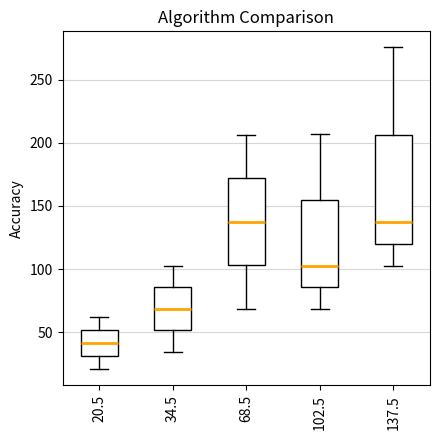

Reading left to right, transcribe this box plot: for each box, give where its median line is, the range the box spans, and where its two whiskers end, as read against the y-axis. The values are not printed on the chart, so give them approximately, as read against the axis.

20.5: median 40, box 30 to 50, whiskers 20 to 60
34.5: median 70, box 50 to 85, whiskers 35 to 105
68.5: median 140, box 105 to 170, whiskers 70 to 205
102.5: median 105, box 85 to 155, whiskers 70 to 205
137.5: median 135, box 120 to 205, whiskers 105 to 275